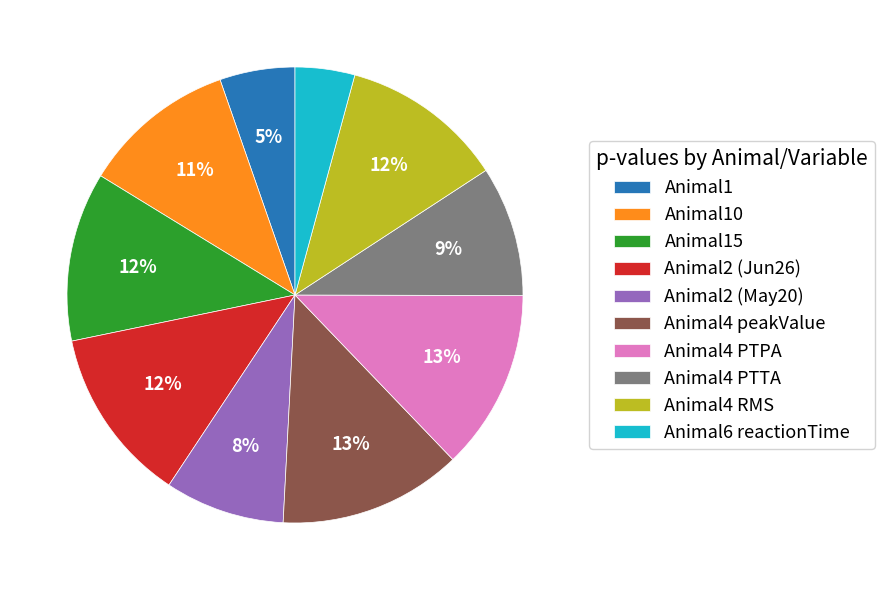

How many slices are in this pie chart?

10